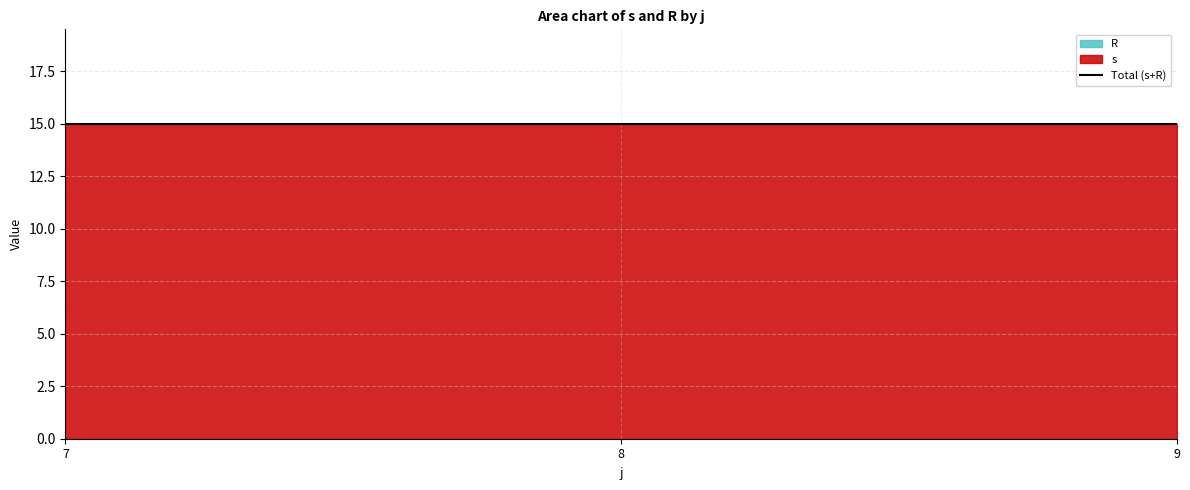

At which label is s closest to 3?

7